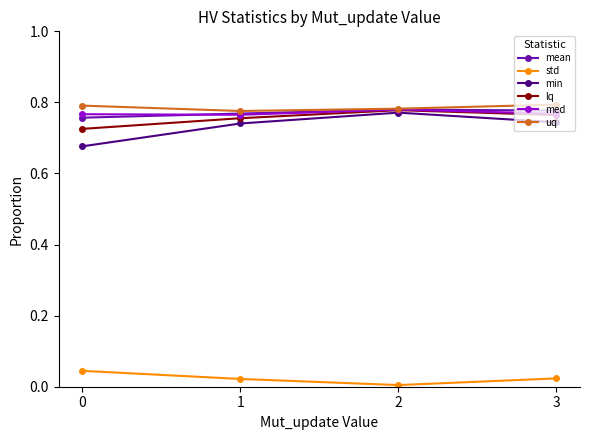

The value of uq at 3 is 1.2. True or false?

False